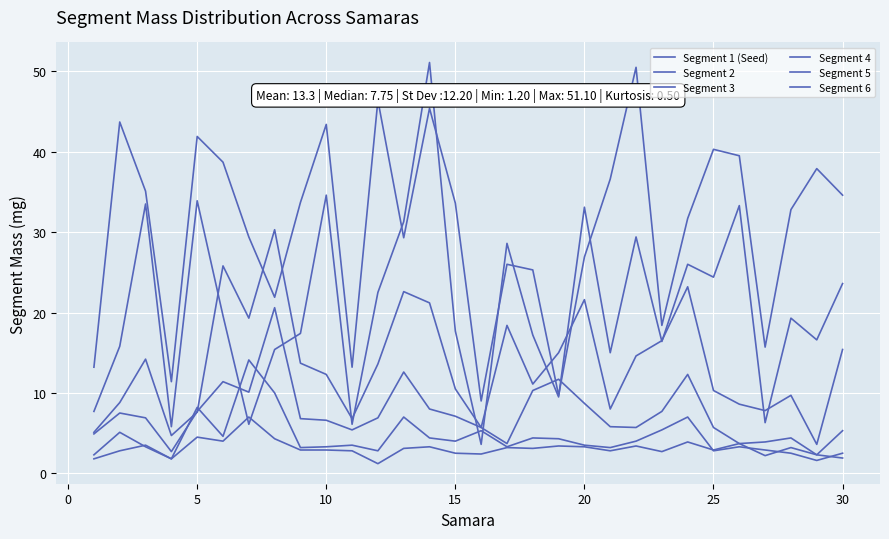

How many lines are shown in the chart?

6